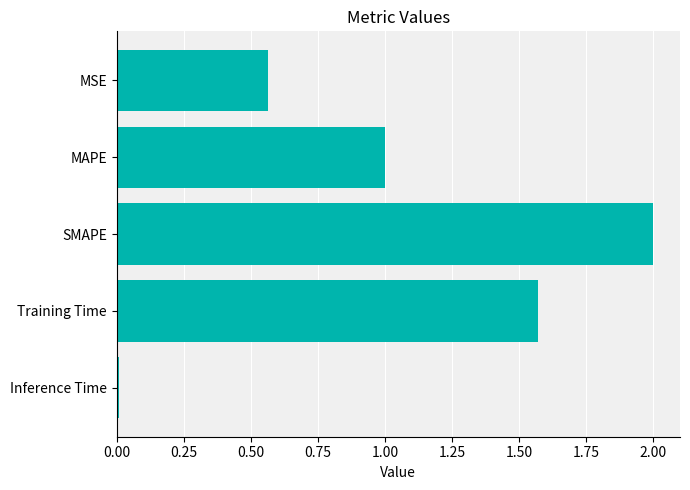

Where is the data nearest to the value 1?

MAPE